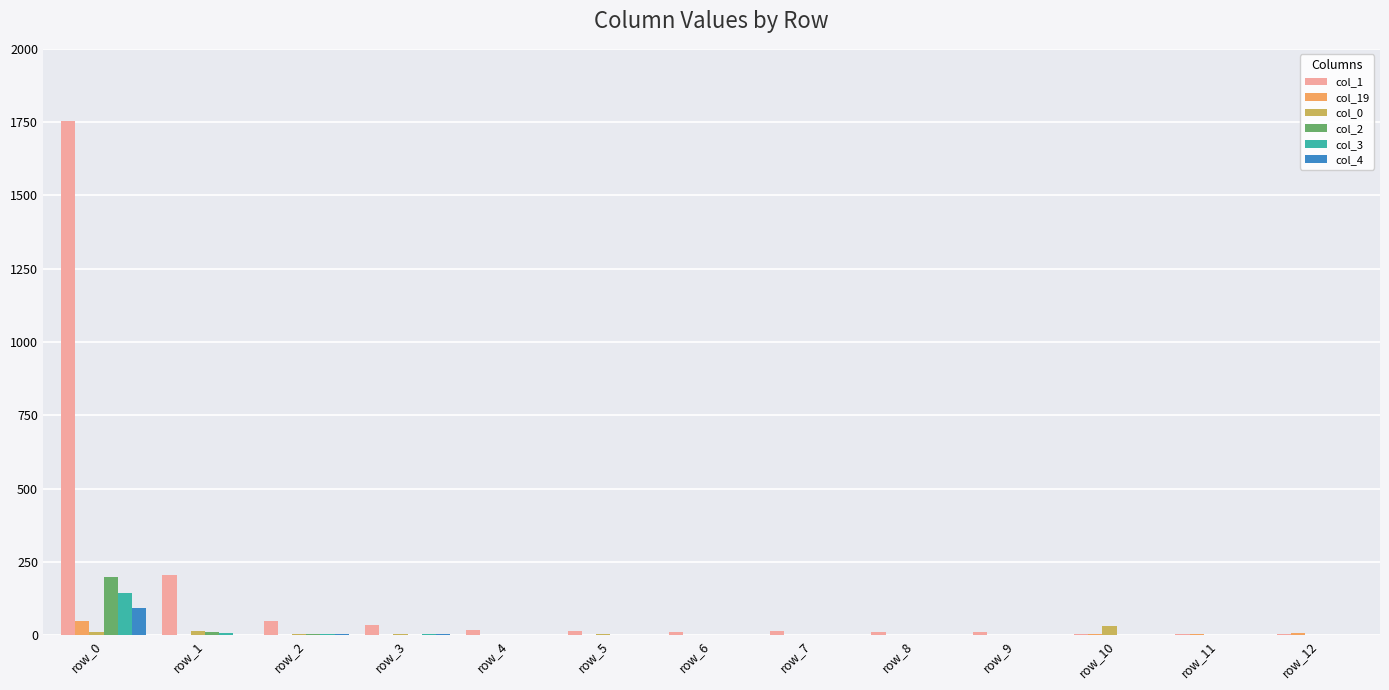

At which category is the sum across all series the highest?

row_0